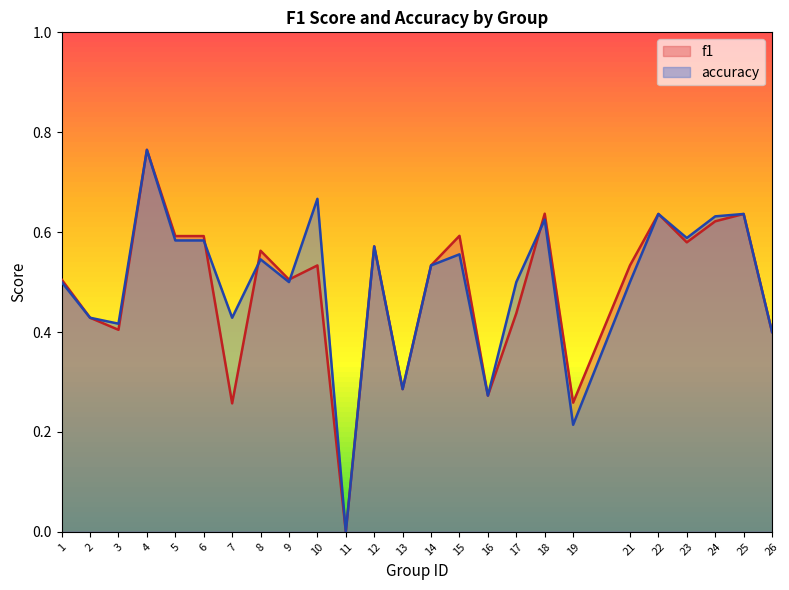

What is the approximate value of f1 at 4?

0.8